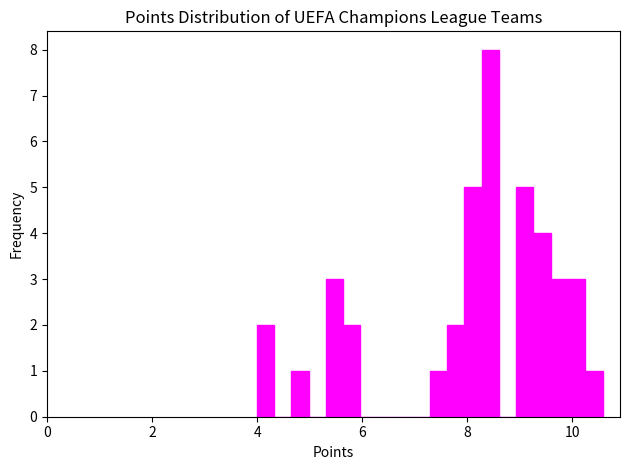

Read against the x-axis, roughly where is the centre of the tallest bar?

8.4